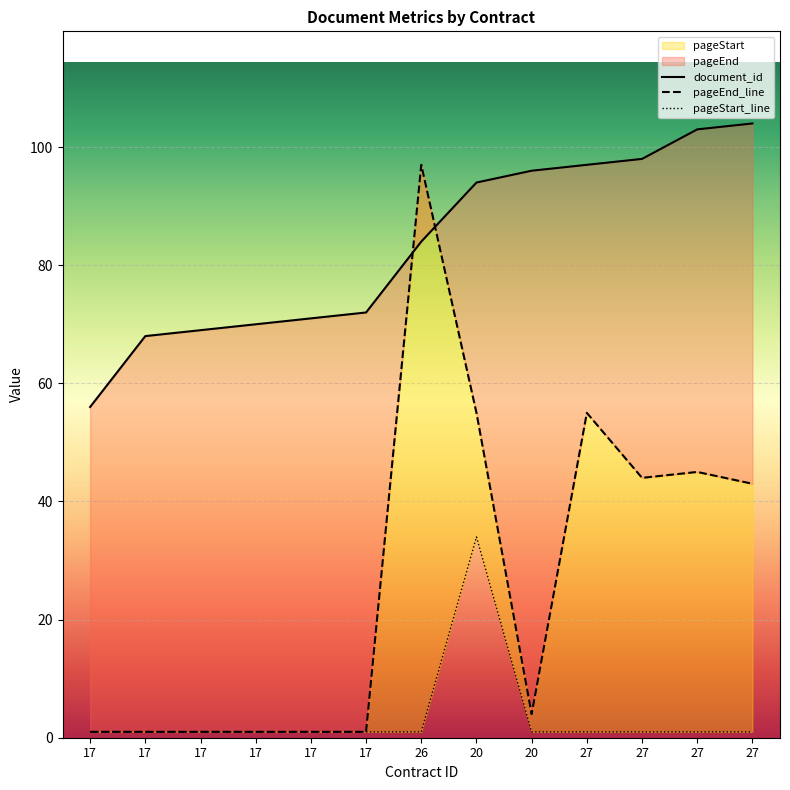

Between 17 and 17, which is larger?

17